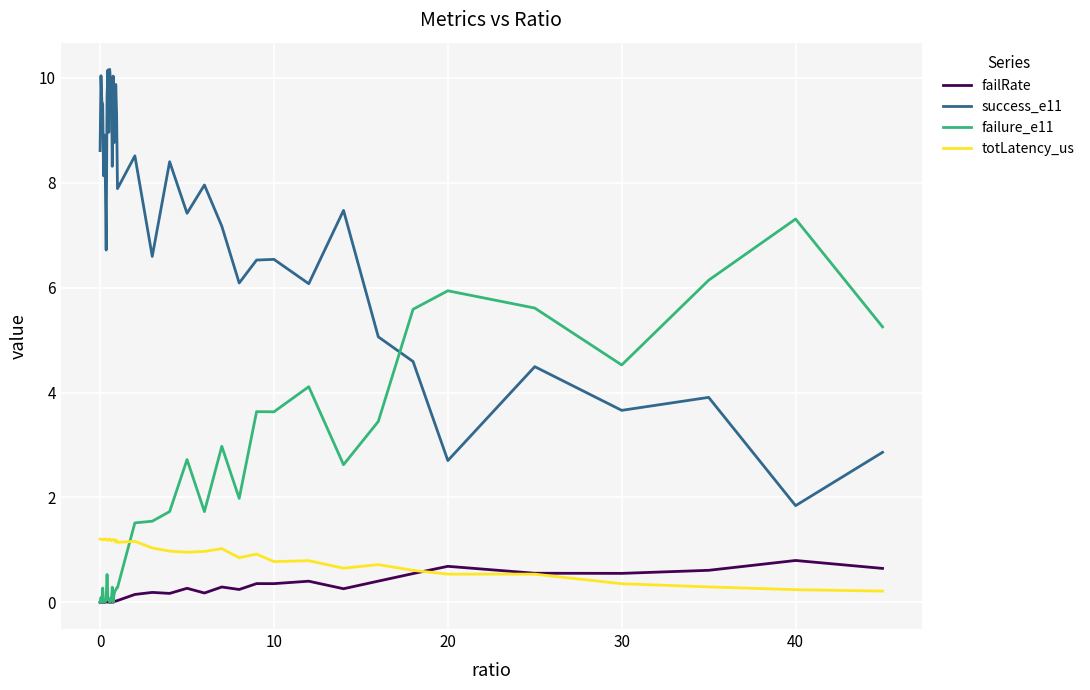

Which series has the largest range (max minus min)?

success_e11